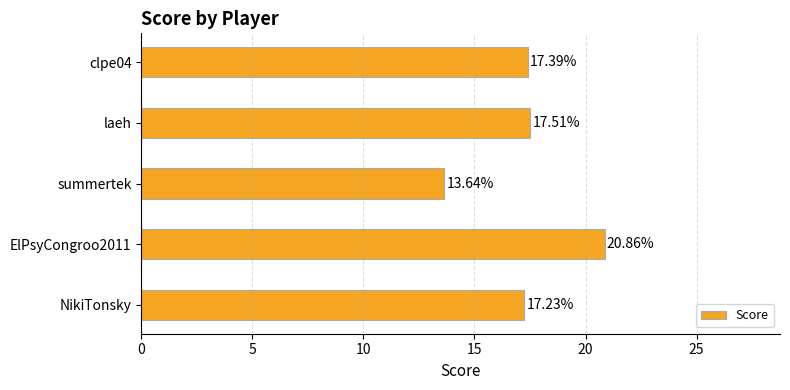

What is the change in value from NikiTonsky to summertek?

-3.6